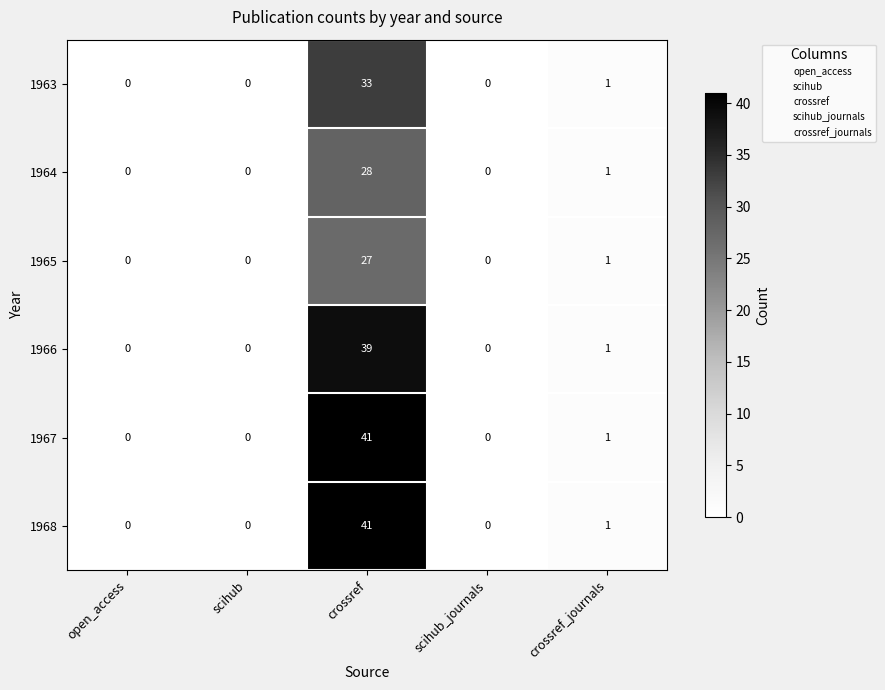

The value of 1966 at scihub_journals is 26. True or false?

False